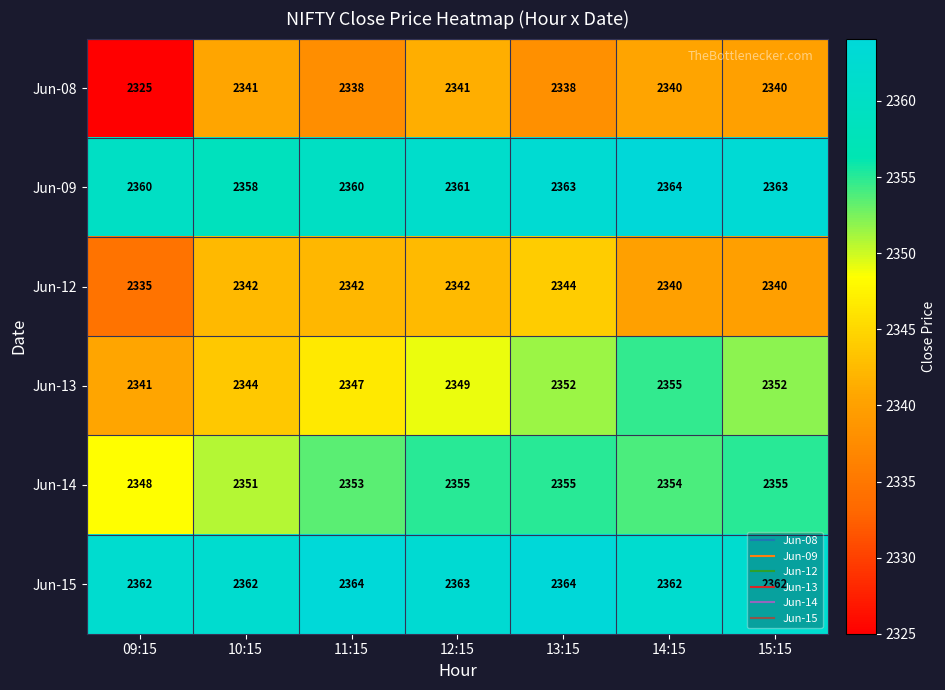

What value does the Jun-12 series have at 13:15?

2344